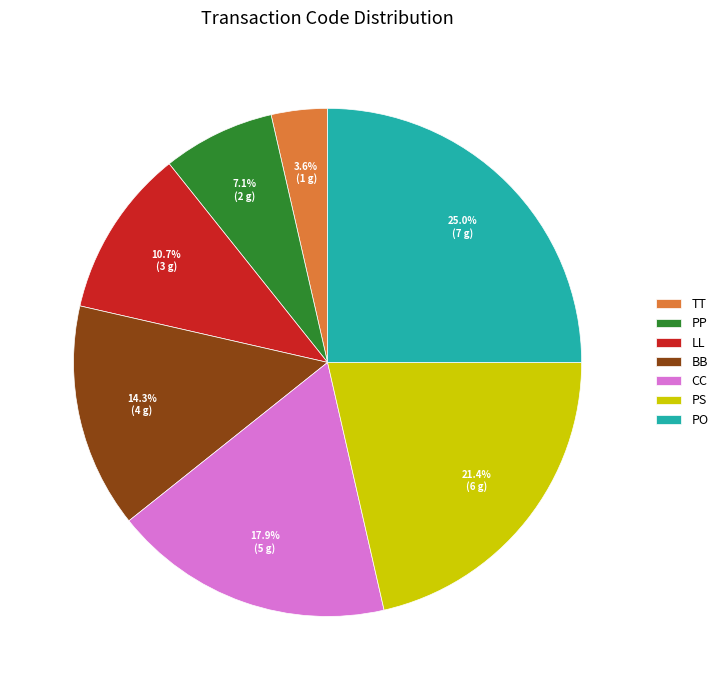

Which slice is the smallest?

TT